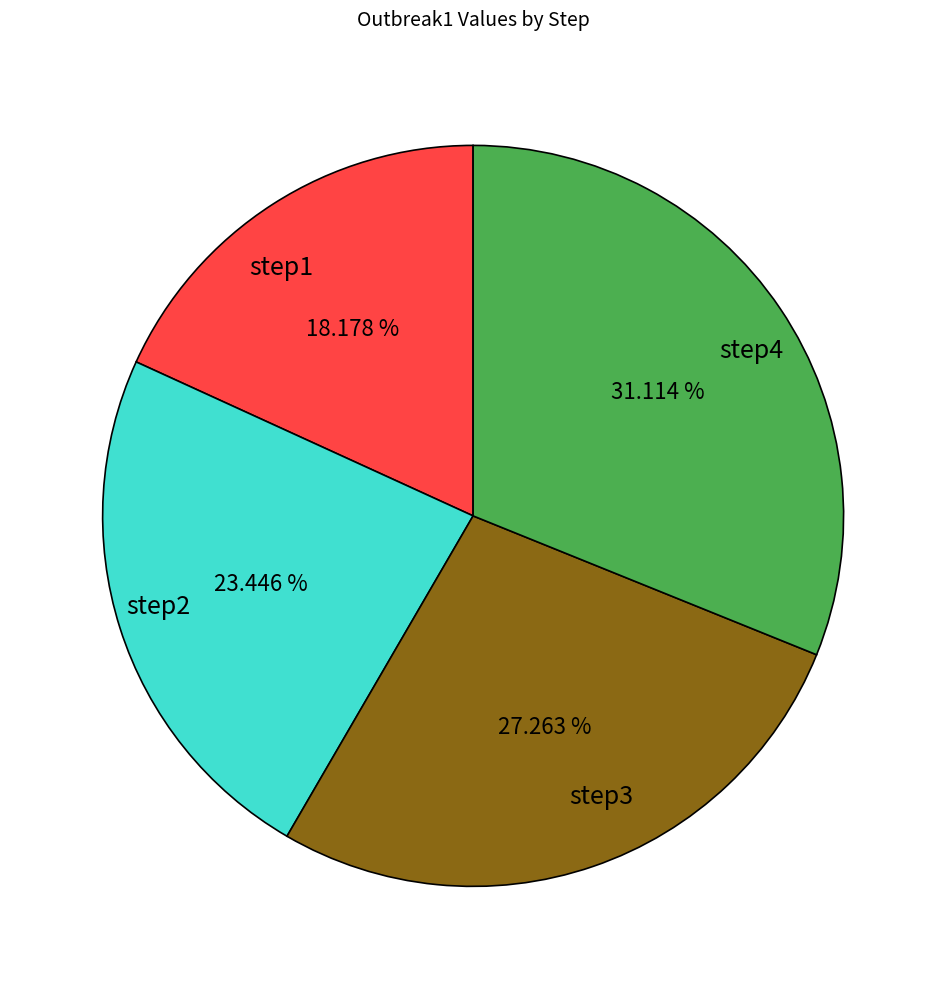

To the nearest percent, what percentage of the pie is step2?

23%